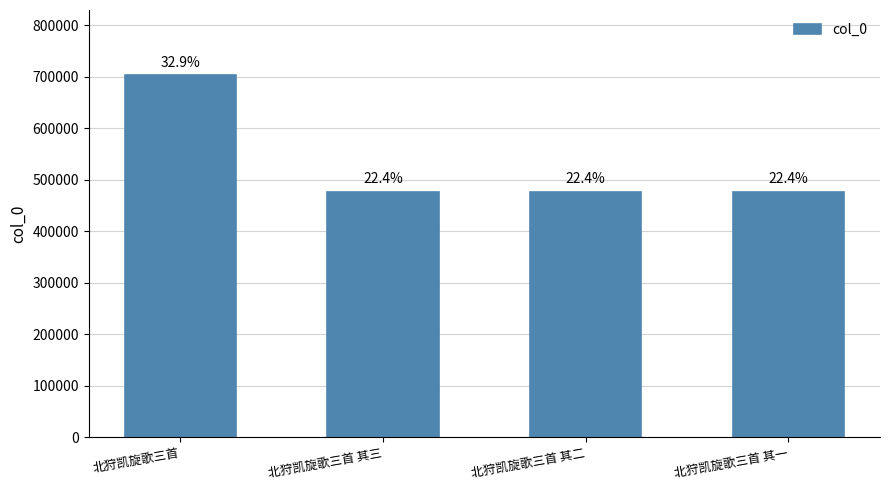

List the labels in order of value, largest first.

北狩凯旋歌三首, 北狩凯旋歌三首 其三, 北狩凯旋歌三首 其二, 北狩凯旋歌三首 其一